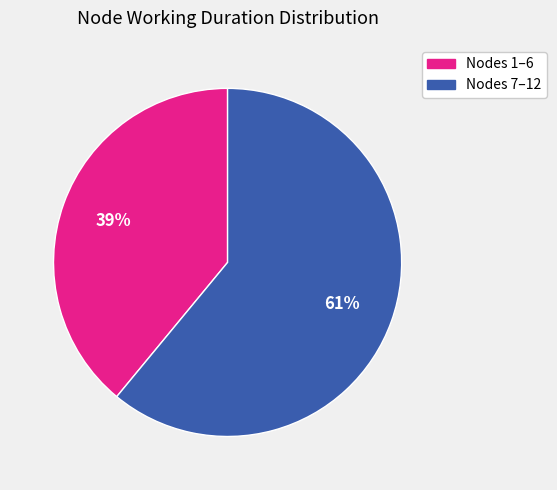

Does any single category account for the majority?

Yes